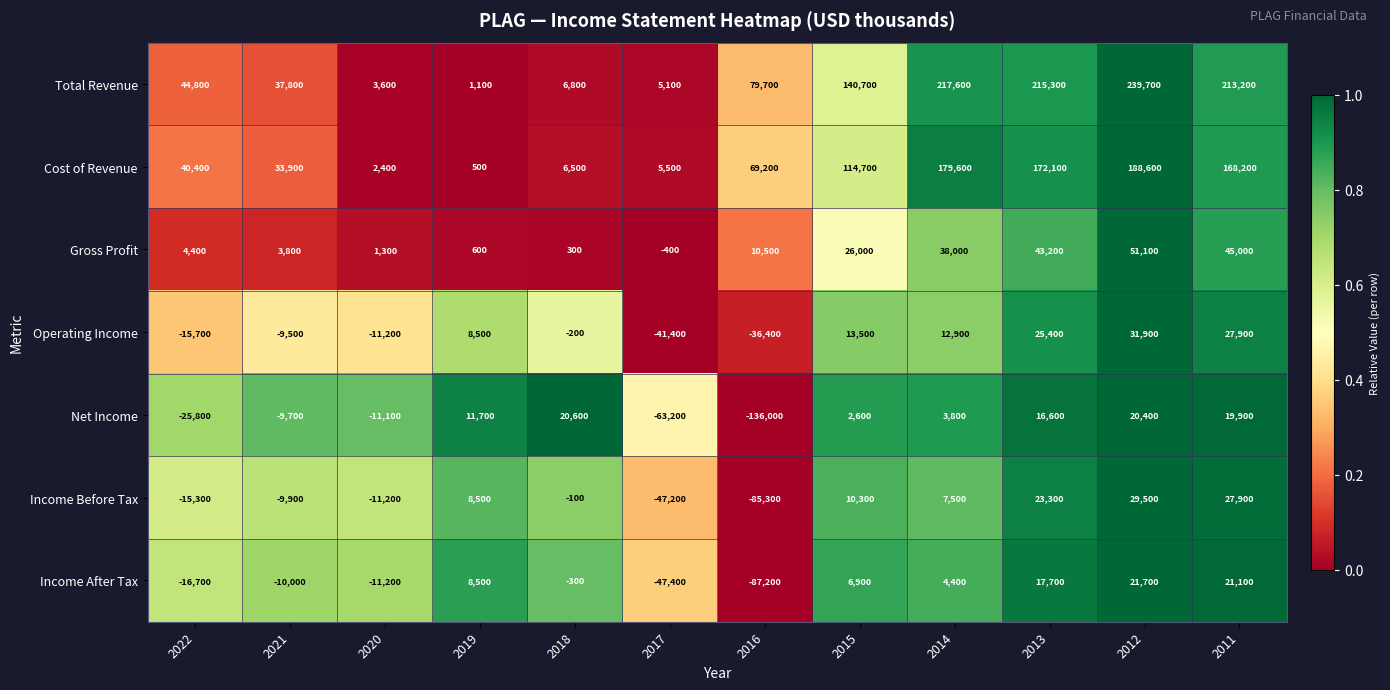

What is the greatest value displayed?

239700